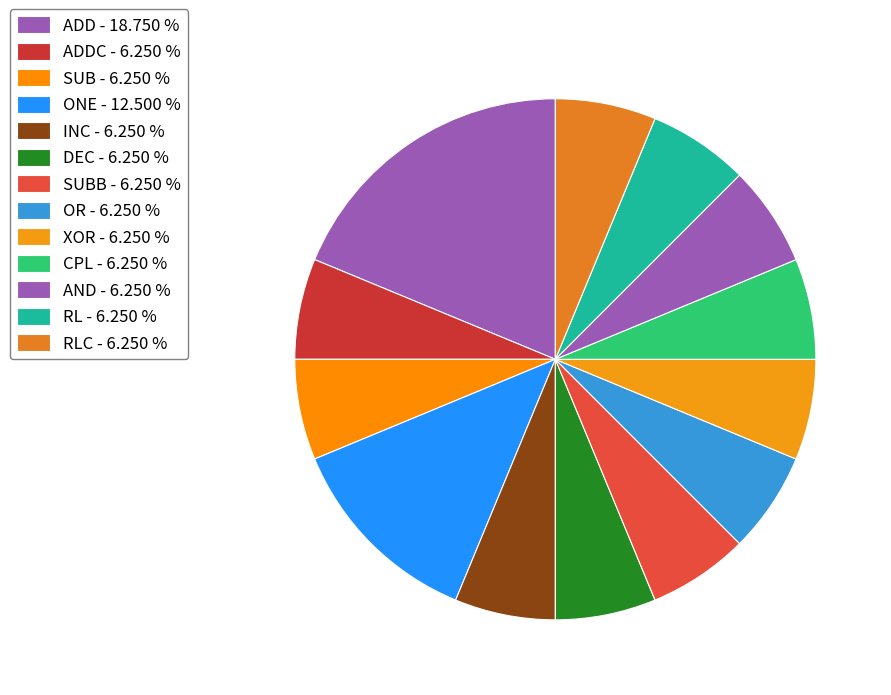

How many segments does this pie chart have?

13